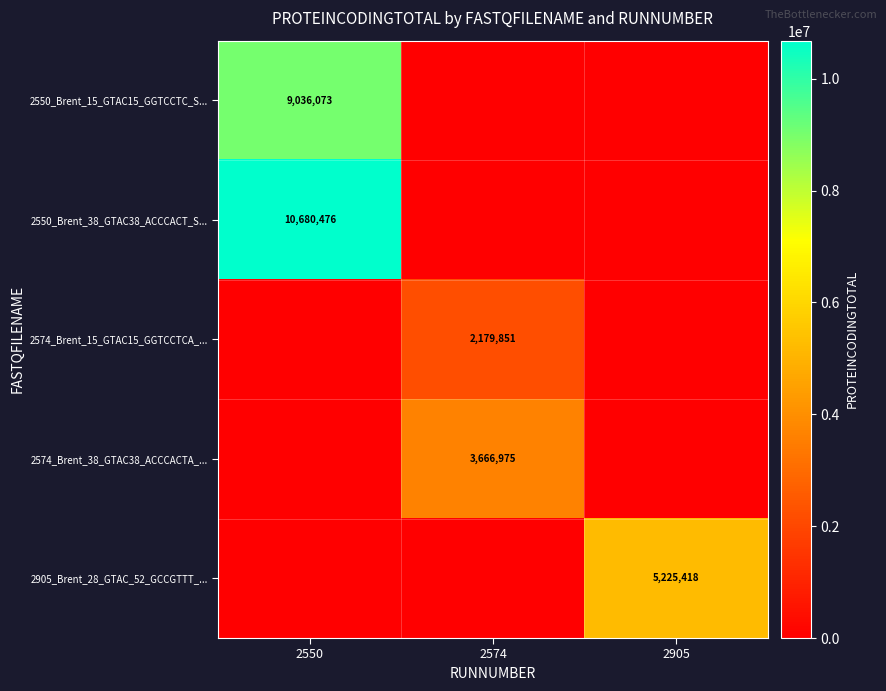

What is the total value across all series at 2574?

5846826